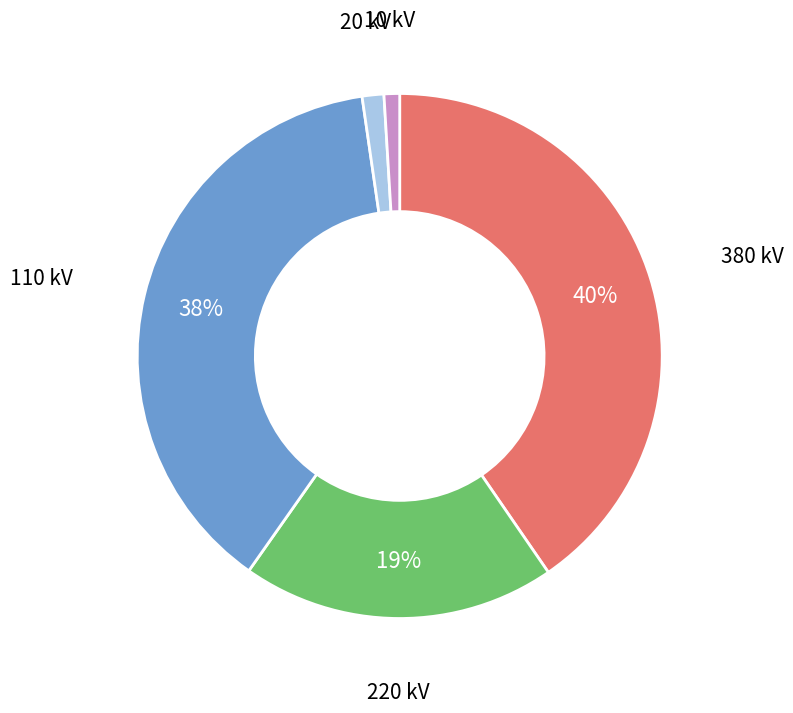

Is there any slice that represents more than half of the pie?

No